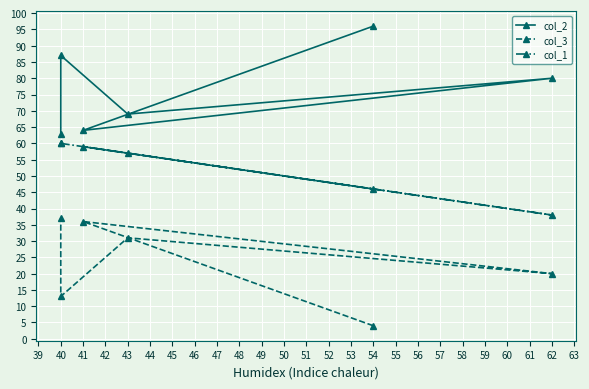

What is the value of the col_2 point at the 4th from the left?

69